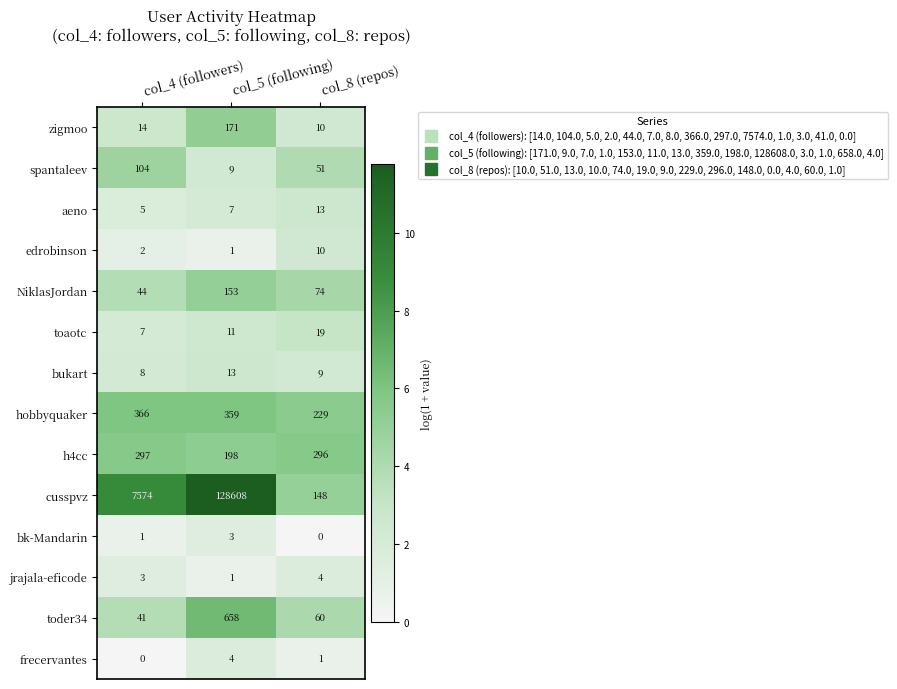

Is the value of zigmoo at col_5 (following) greater than the value of jrajala-eficode at col_5 (following)?

Yes